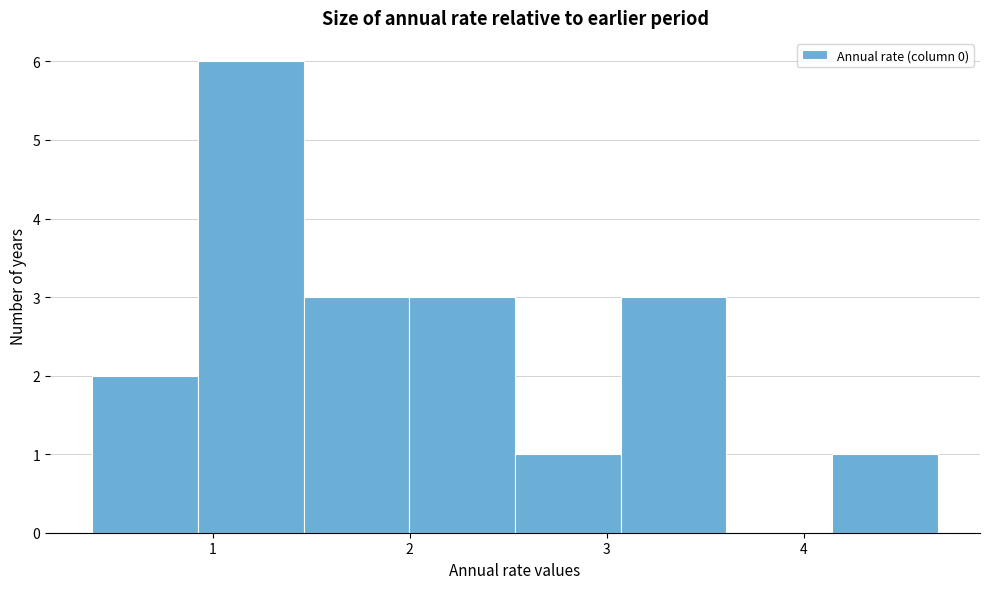

Reading left to right, list every bar in this chart as the range it spans on the x-axis followed by its height. Neither the bar edges nor the heights are printed on the chart, so give them approximately, as read against the axes.

0.4 to 0.9: 2
0.9 to 1.5: 6
1.5 to 2.0: 3
2.0 to 2.5: 3
2.5 to 3.1: 1
3.1 to 3.6: 3
3.6 to 4.1: 0
4.1 to 4.7: 1